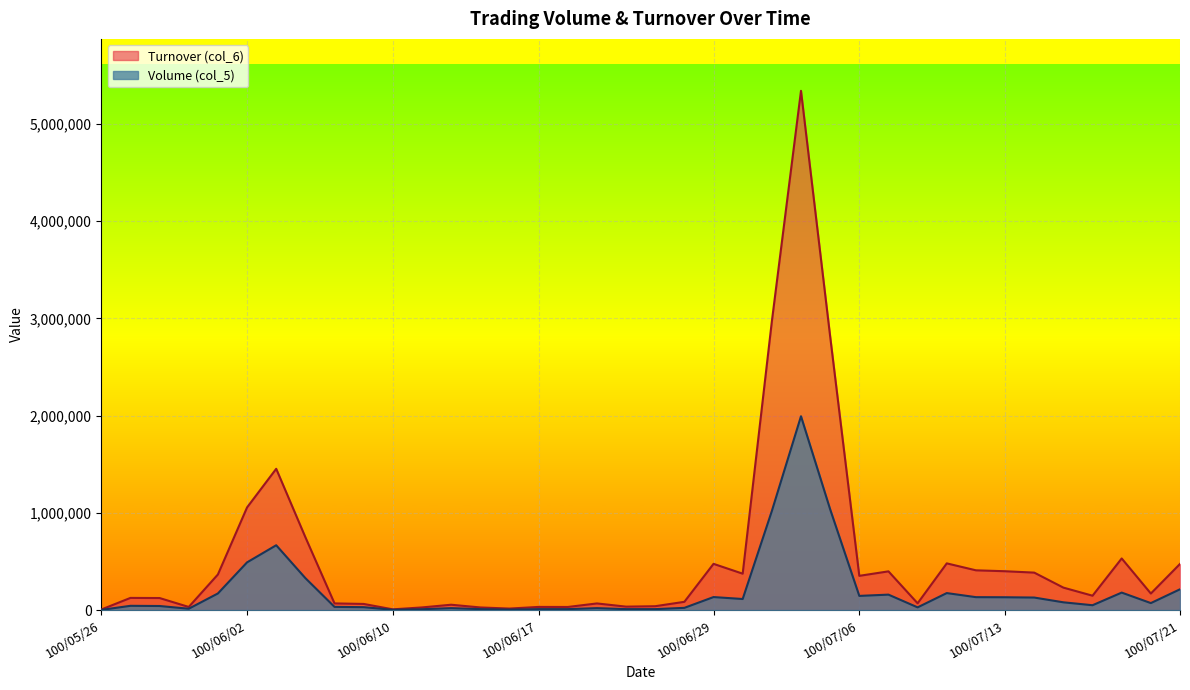

What is the difference between the Turnover (col_6) values at 100/07/01 and 100/07/07?

2570560